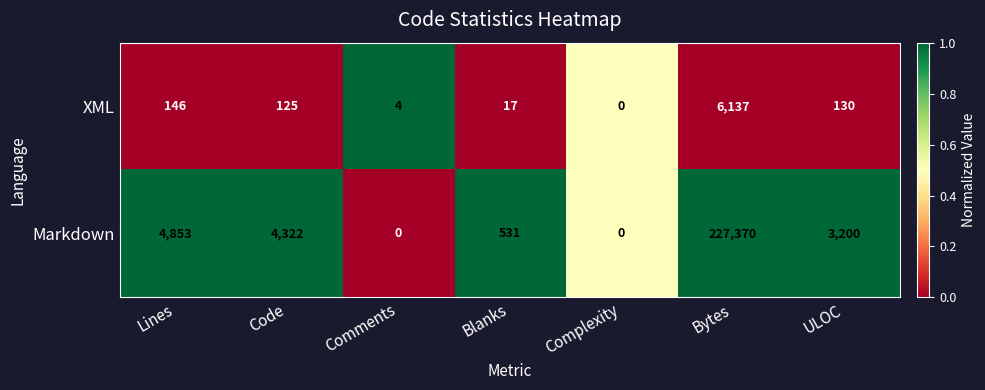

Reading left to right, extract all data points from this chart.

XML: Lines=146	Code=125	Comments=4	Blanks=17	Complexity=0	Bytes=6137	ULOC=130
Markdown: Lines=4853	Code=4322	Comments=0	Blanks=531	Complexity=0	Bytes=227370	ULOC=3200